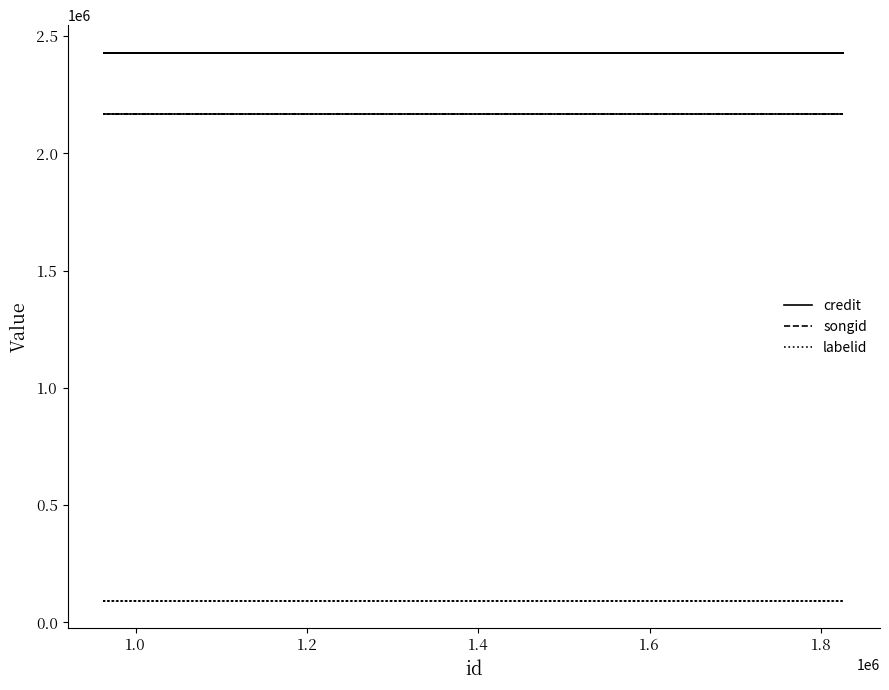

How many lines are shown in the chart?

3